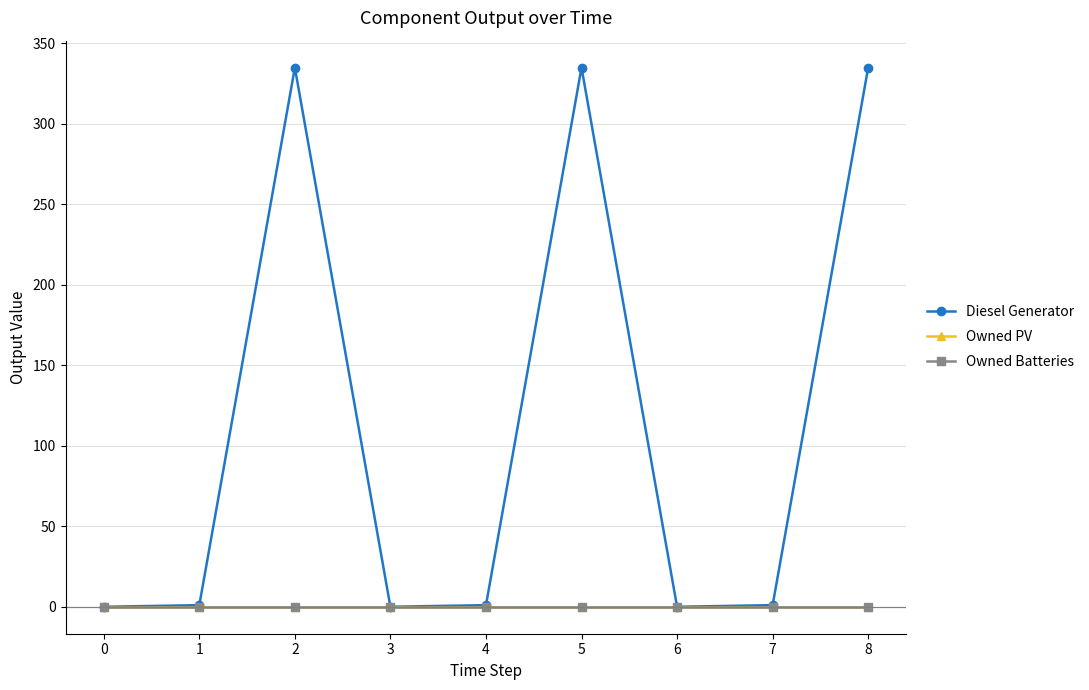

Is this an area chart (filled region under the line)?

No